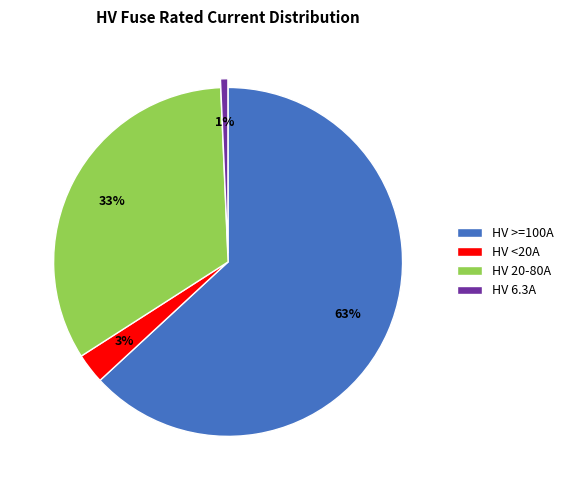

How many slices are in this pie chart?

4